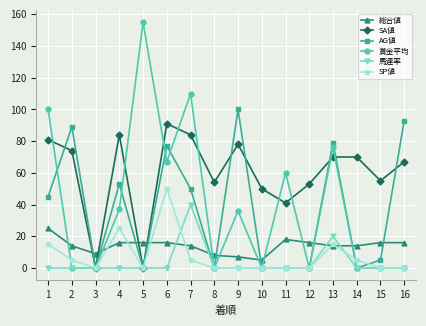

What is the sum of all 賞金平均 values?

641